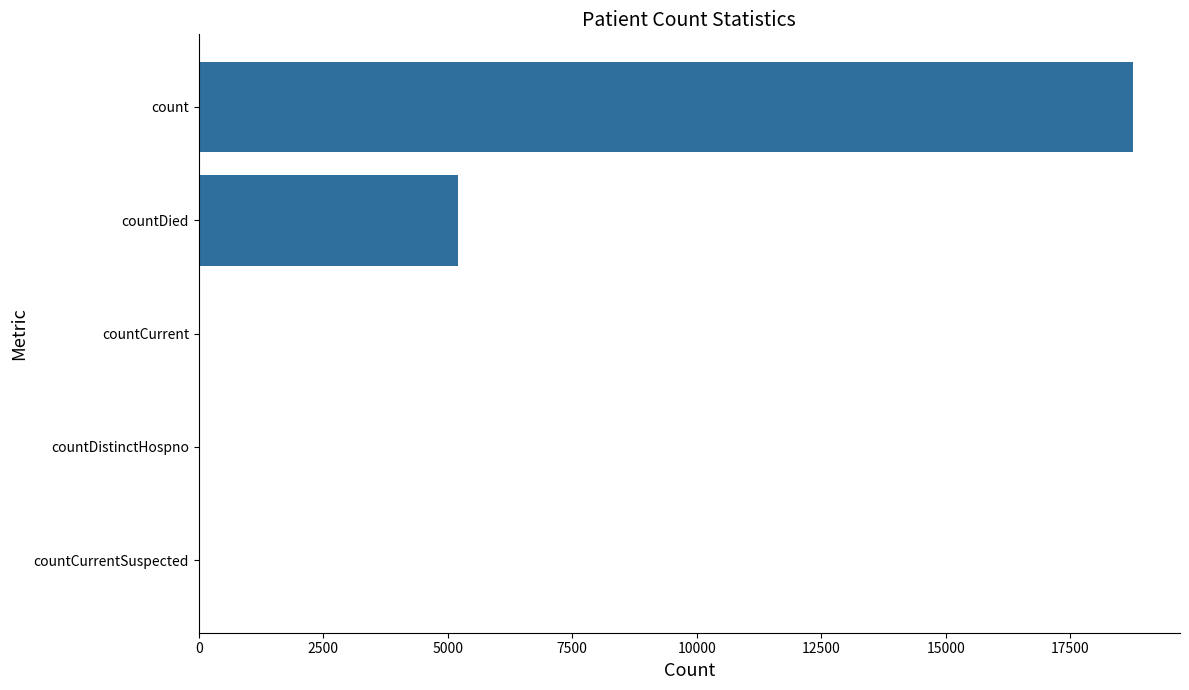

At which label is the value closest to 9384?

countDied